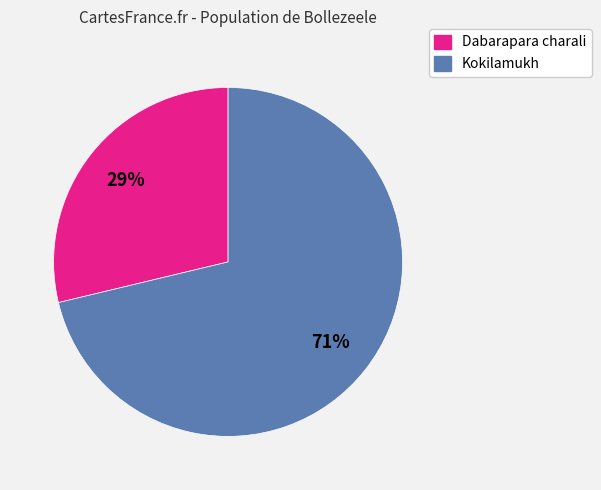

Does Dabarapara charali account for over 50% of the chart?

No